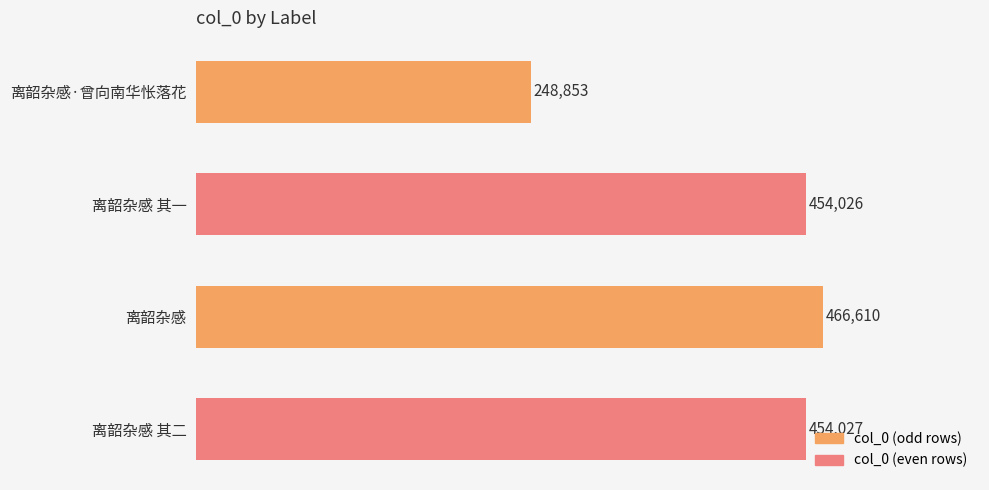

Rank the categories by value from highest to lowest.

离韶杂感, 离韶杂感 其二, 离韶杂感 其一, 离韶杂感·曾向南华怅落花